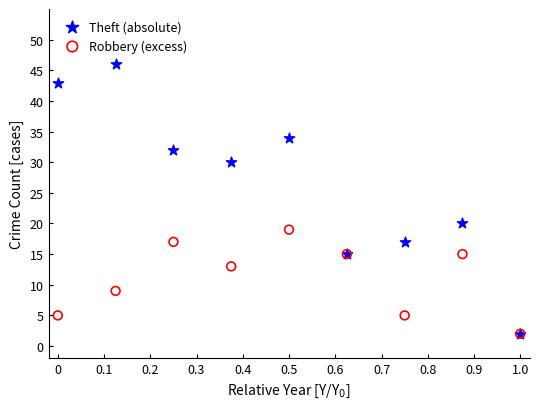

In the Robbery (excess) series, what Y value is closest to 10?

9